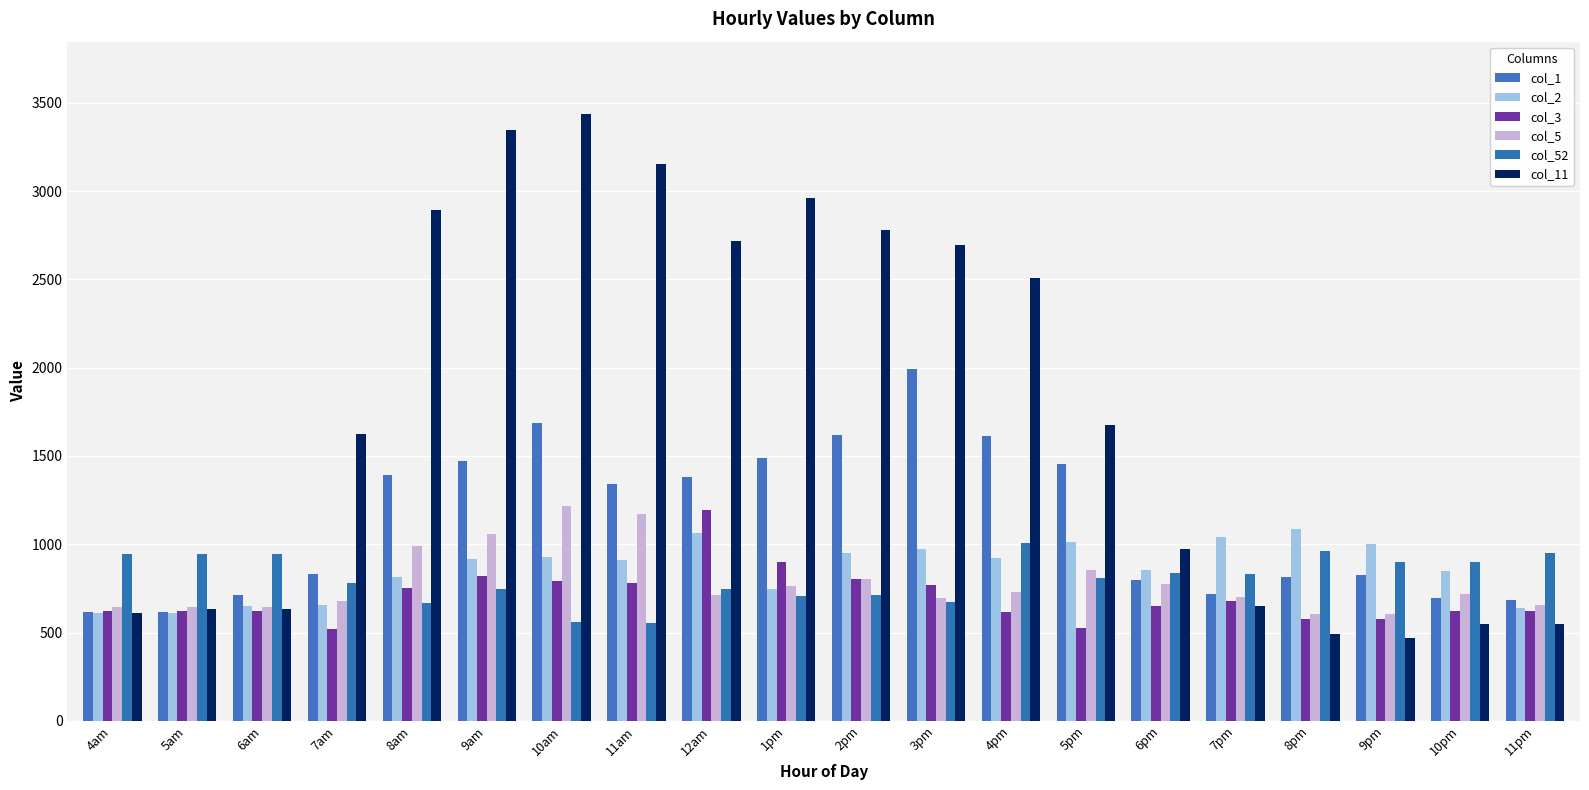

Is the value of col_2 at 11am greater than the value of col_52 at 1pm?

Yes